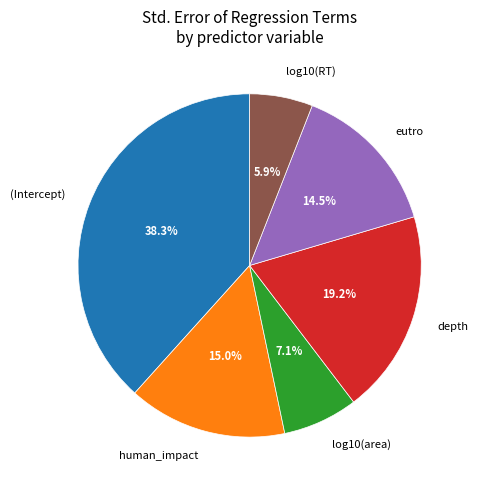

Combined, what portion of the pie is human_impact and (Intercept)?

53.3%